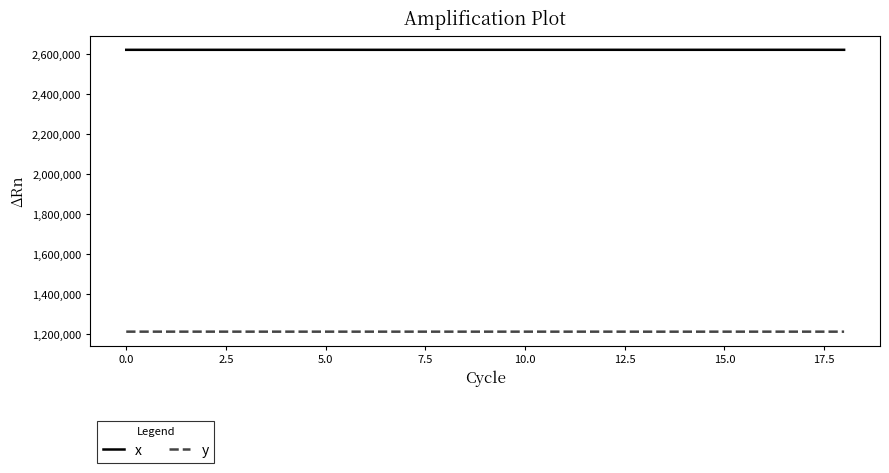

What is the sum of all x values?

49822463.5